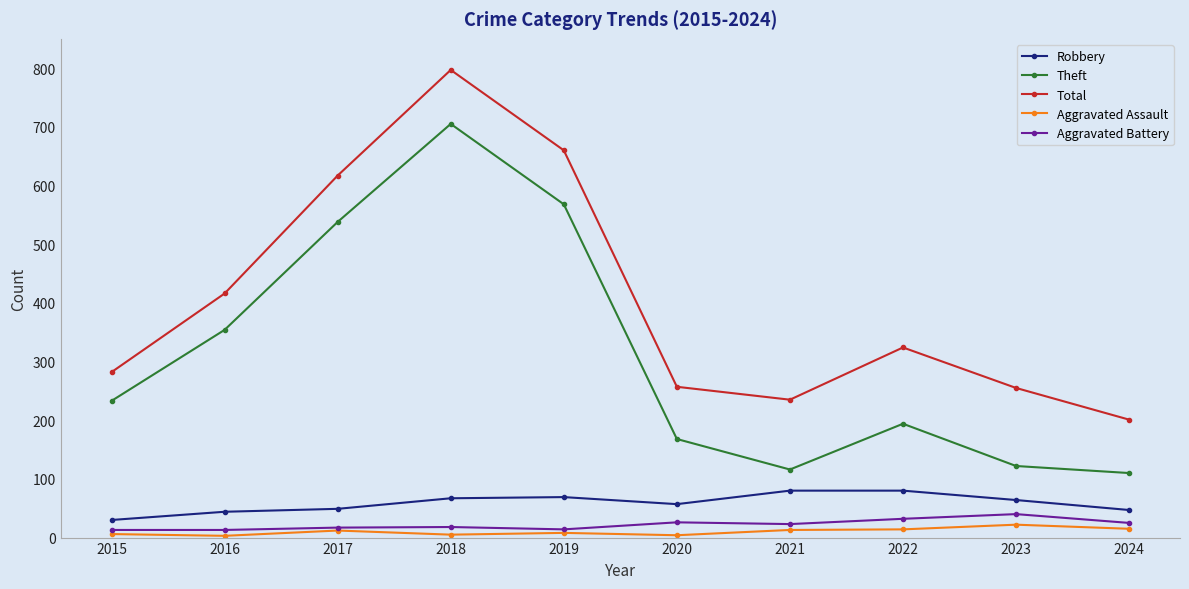

True or false: Aggravated Battery has more than 0 interior local peaks.

True